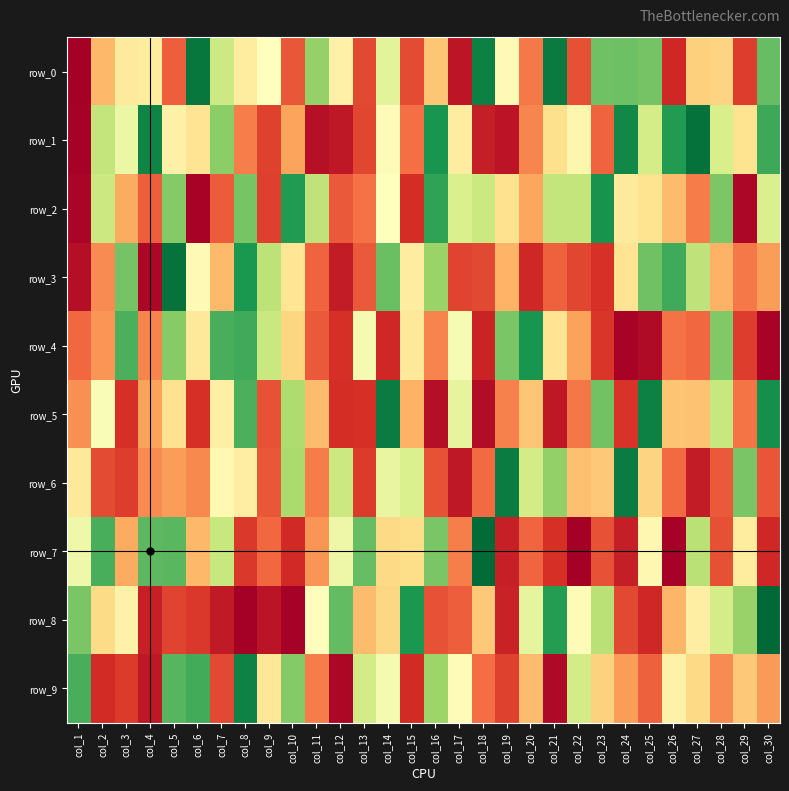

At how many categories does at least one series exceed 0?

30